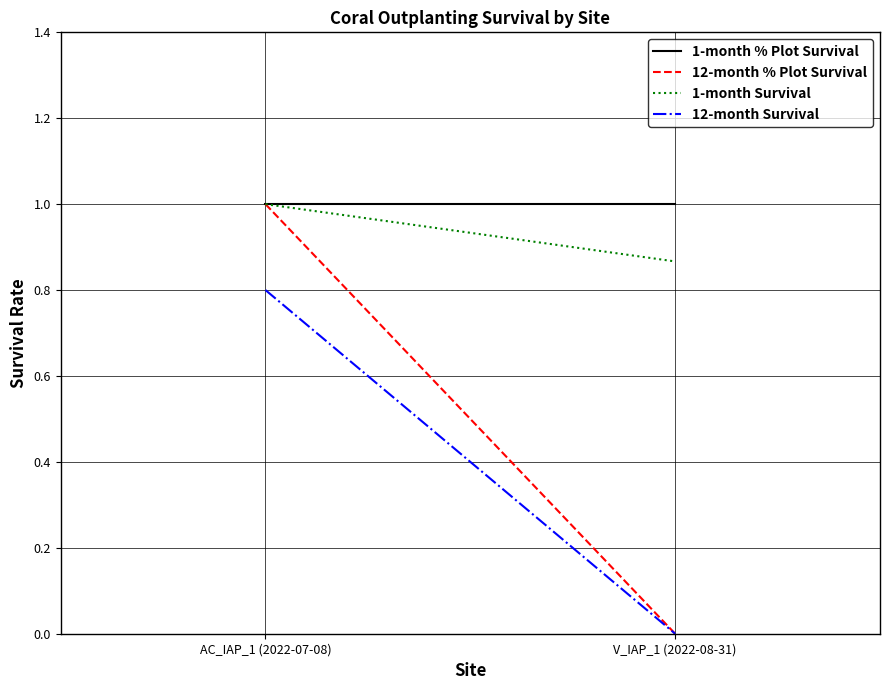

Which label corresponds to the largest value in the chart?

AC_IAP_1 (2022-07-08)